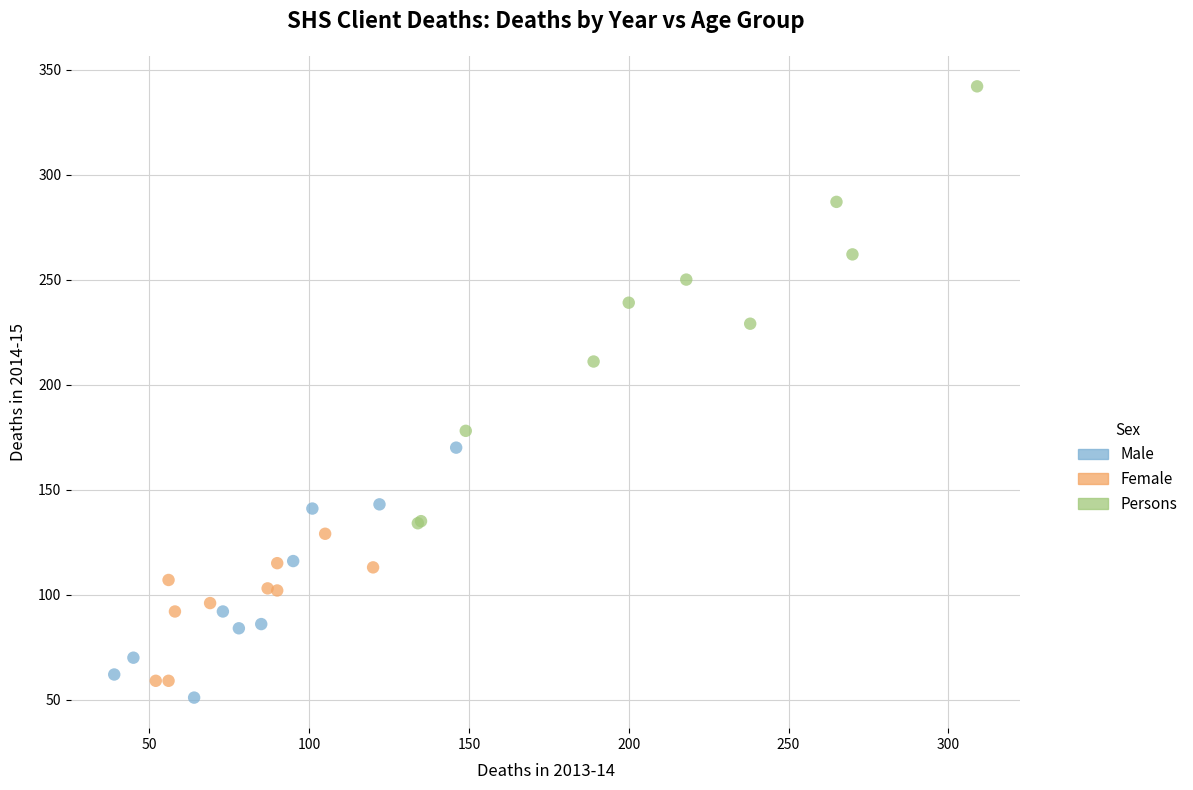

Which series contains the lowest Y value?

Male